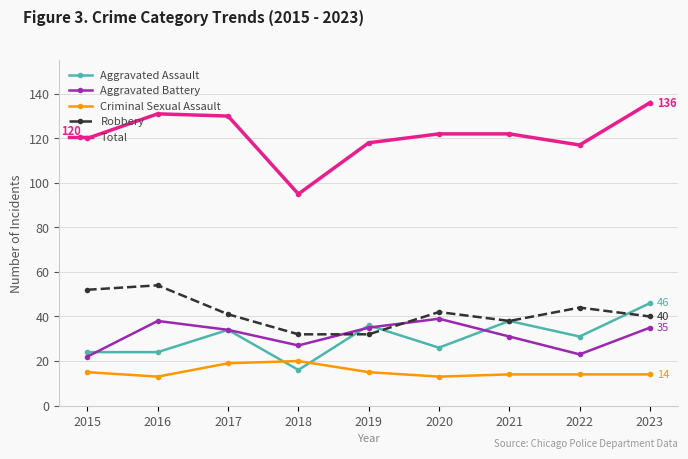

True or false: Robbery and Criminal Sexual Assault cross at least once.

False